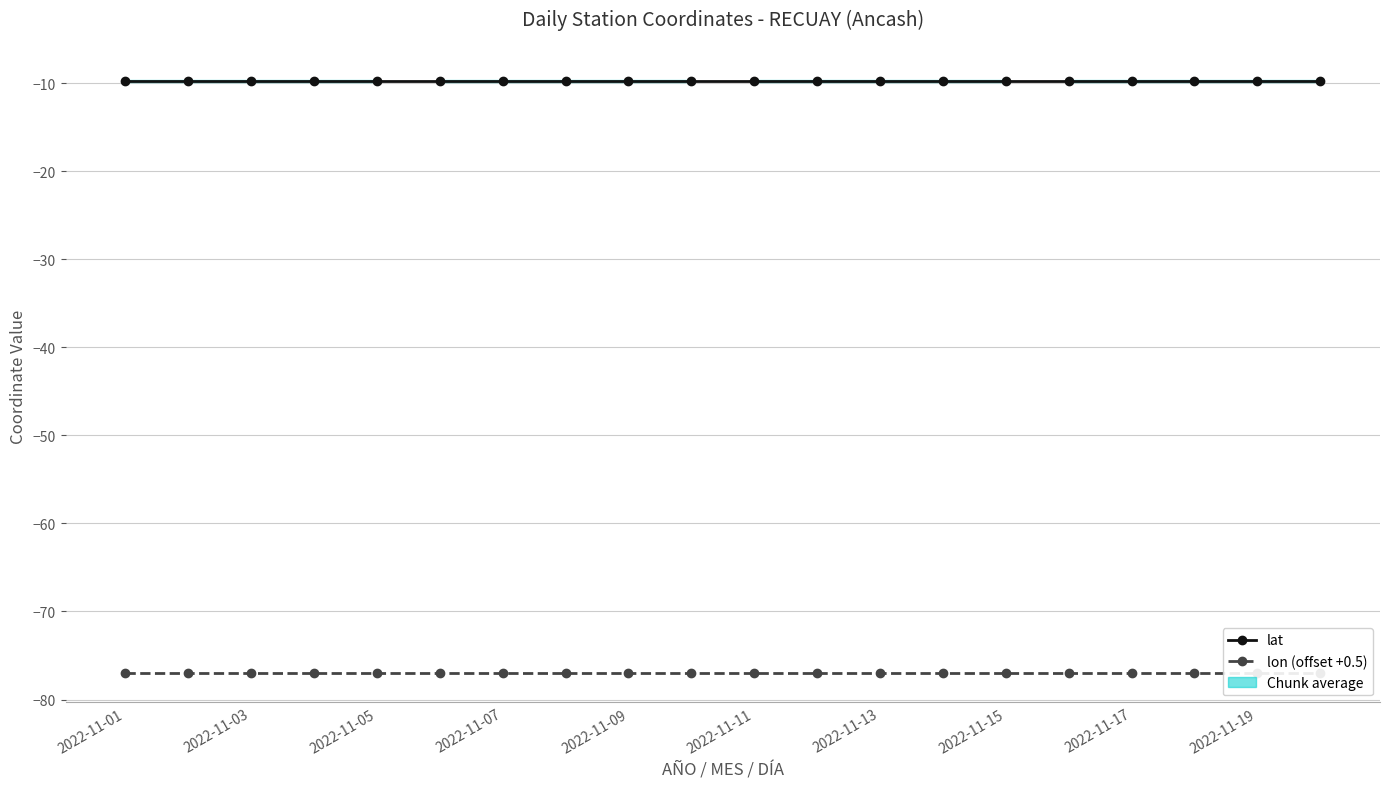

True or false: lon (offset +0.5) has more than 0 interior local peaks.

False